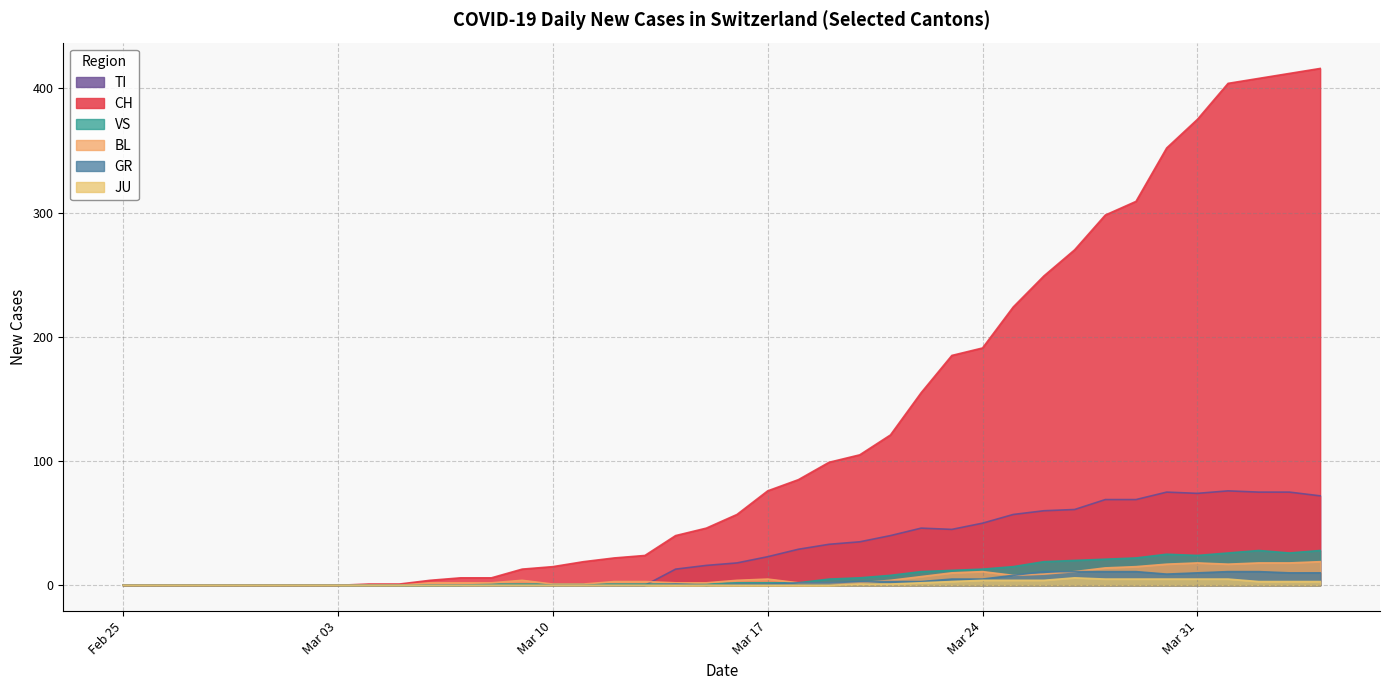

List the series in order of their peak value, highest first.

CH, TI, VS, BL, GR, JU